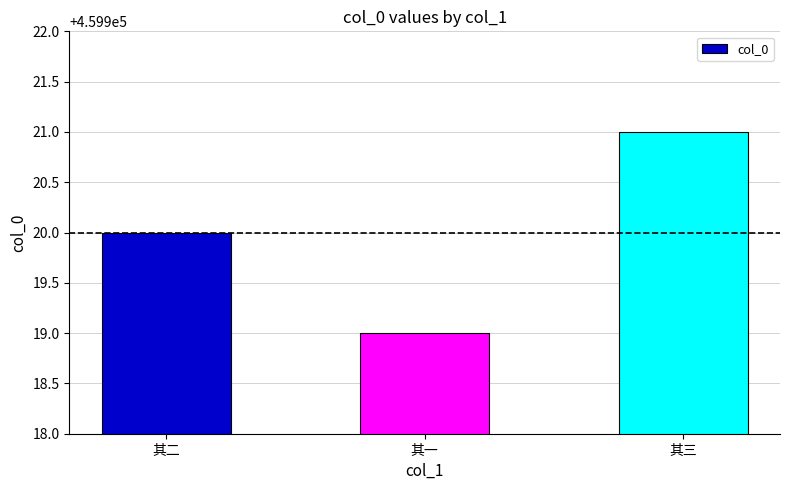

What is the difference between the values at 其一 and 其三?

2